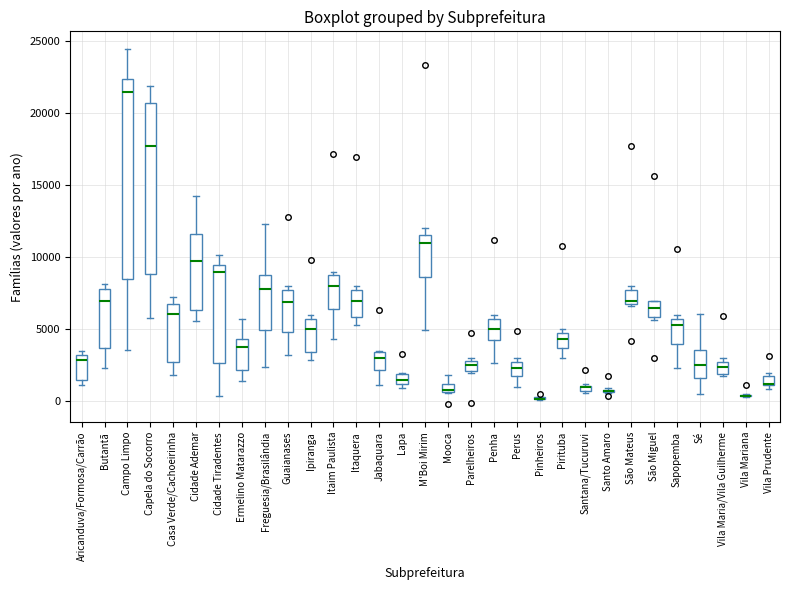

Where is the upper edge of the box for Aricanduva/Formosa/Carrão on the y-axis? The values are not printed on the chart, so give them approximately, as read against the axis.

3000